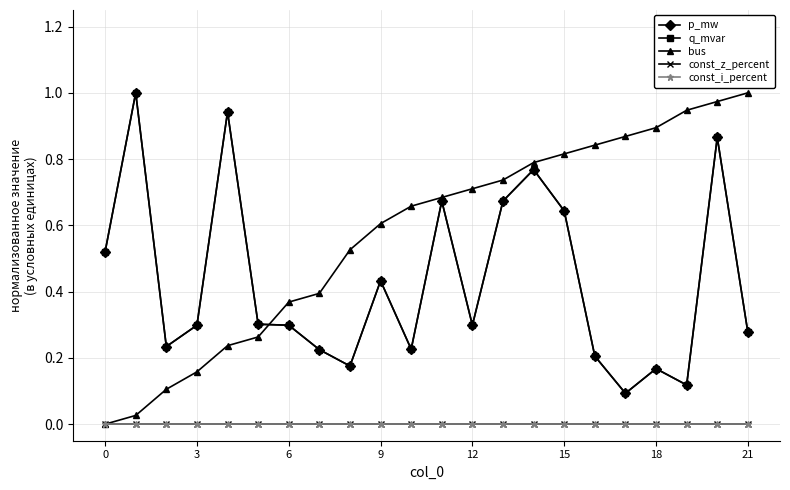

Does the chart have visible grid lines?

Yes